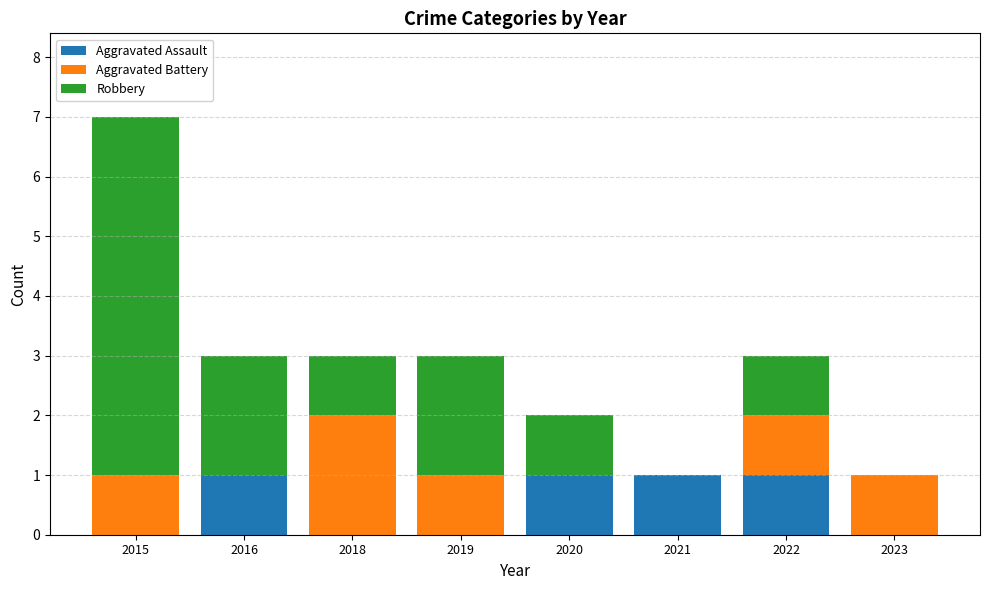

What is the sum of all Aggravated Assault values?

4